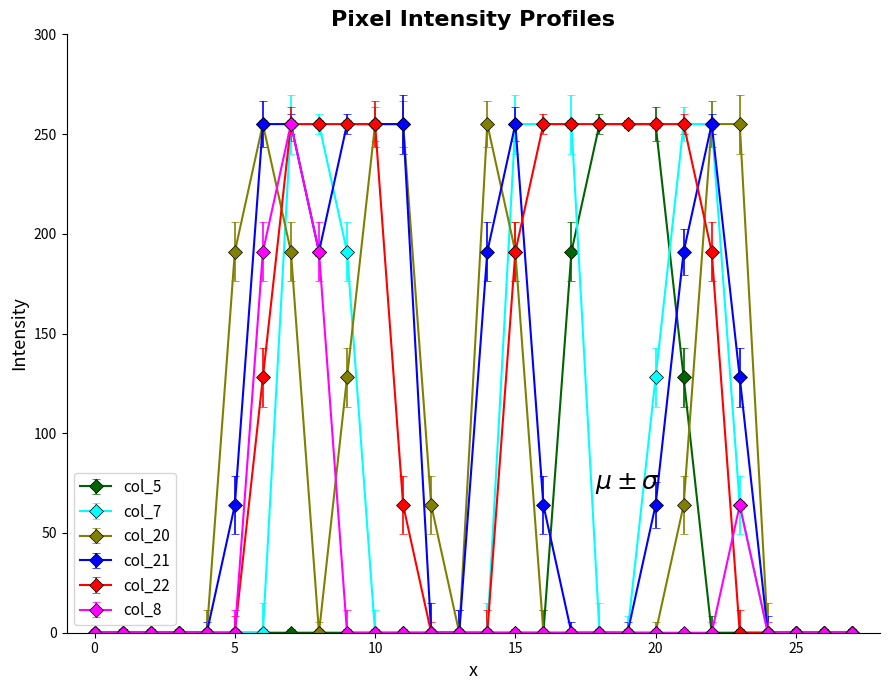

What are all the series names shown in the legend?

col_5, col_7, col_20, col_21, col_22, col_8